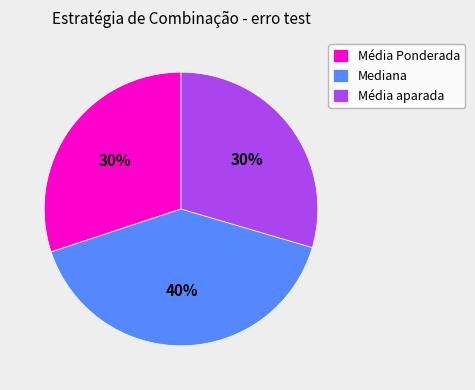

How many segments does this pie chart have?

3